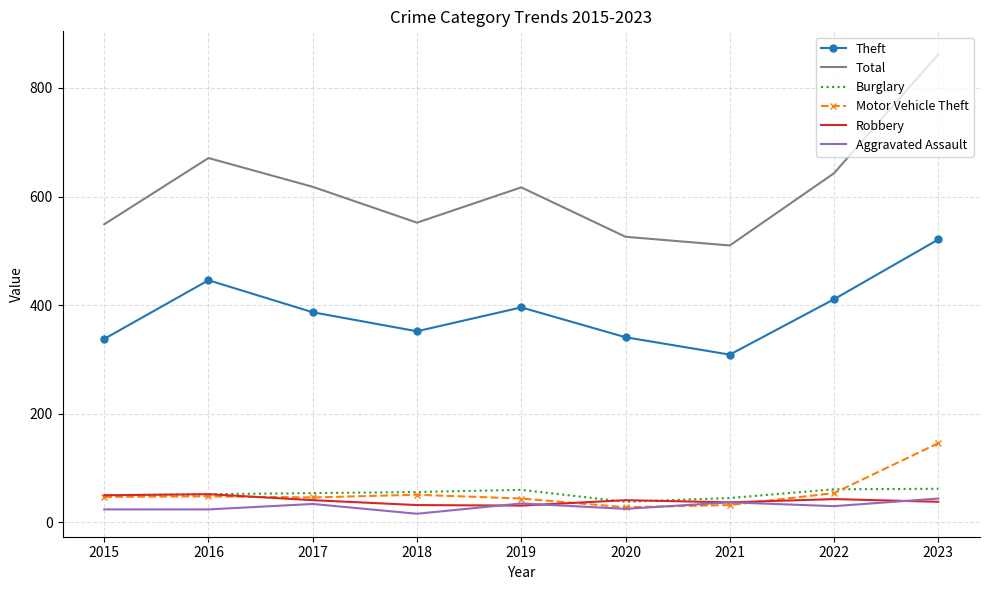

After their last crossing, which series has the higher values: Aggravated Assault or Robbery?

Aggravated Assault